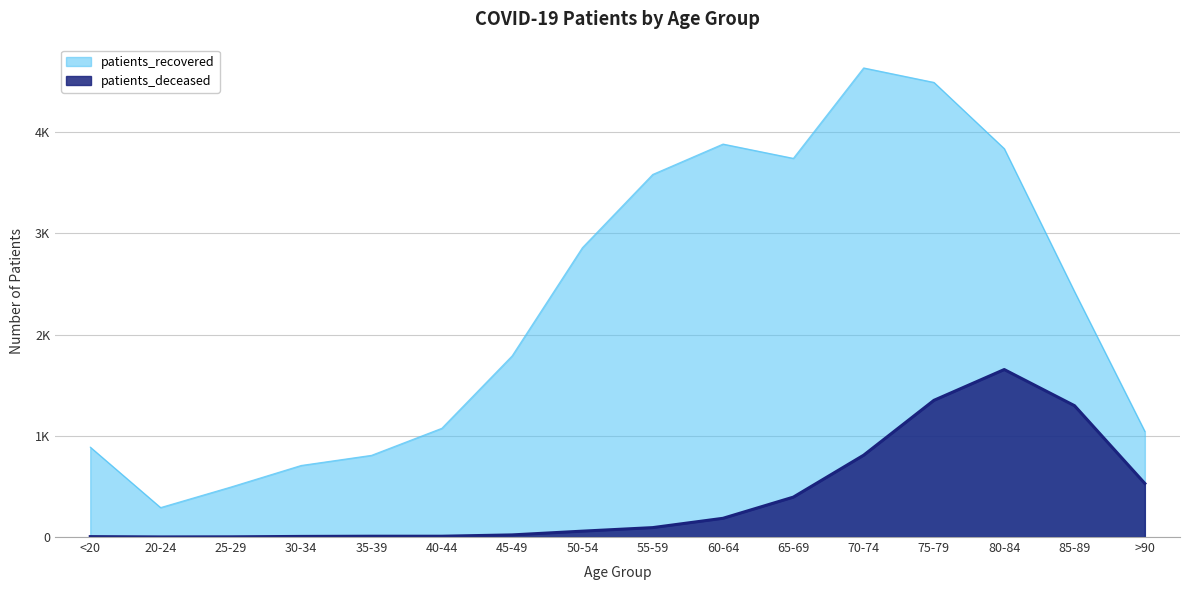

True or false: patients_recovered and patients_deceased intersect in this chart.

False